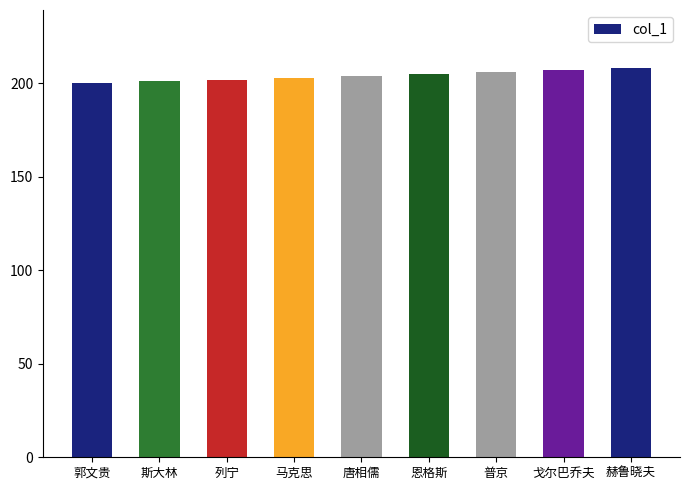

What is the minimum value shown in the chart?

200